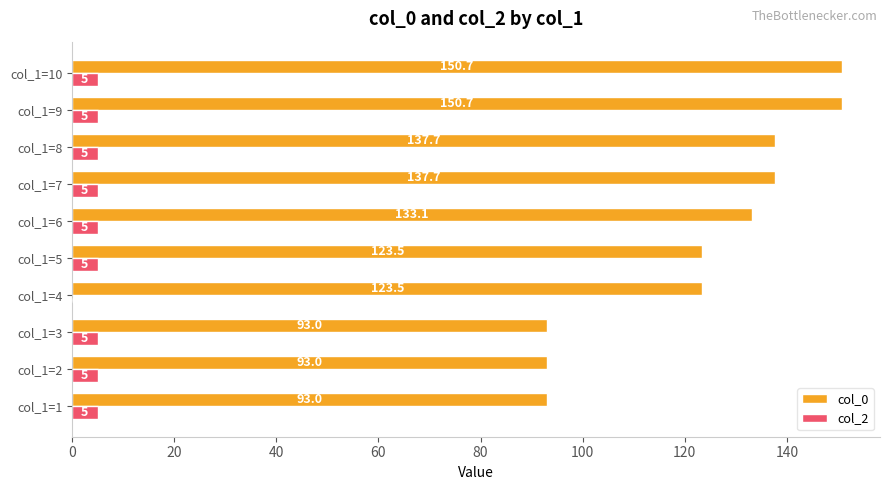

The value of col_0 at col_1=8 is 50.6. True or false?

False